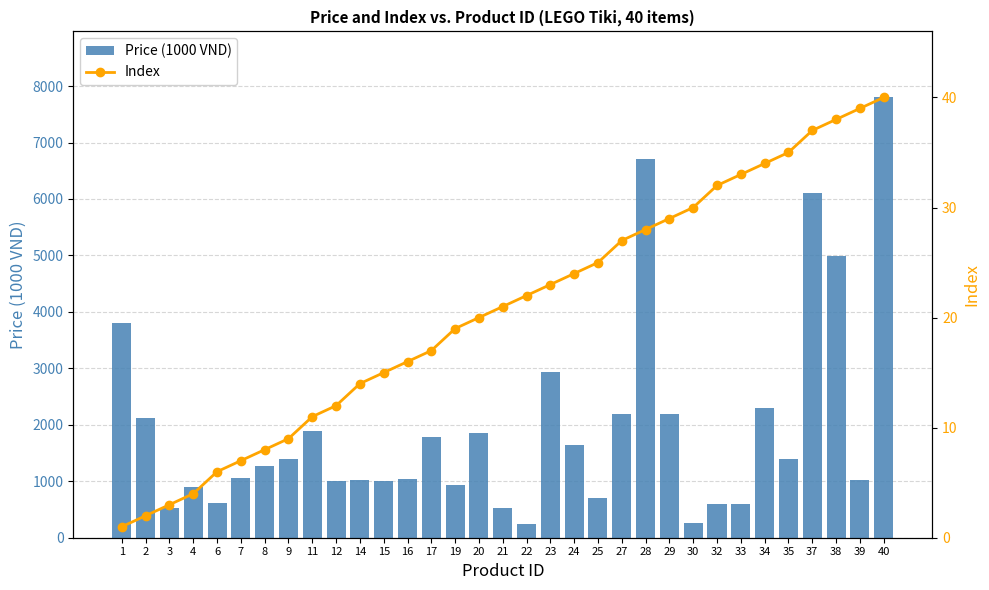

What is the value of the Price (1000 VND) bar at the 13th from the left?

1044